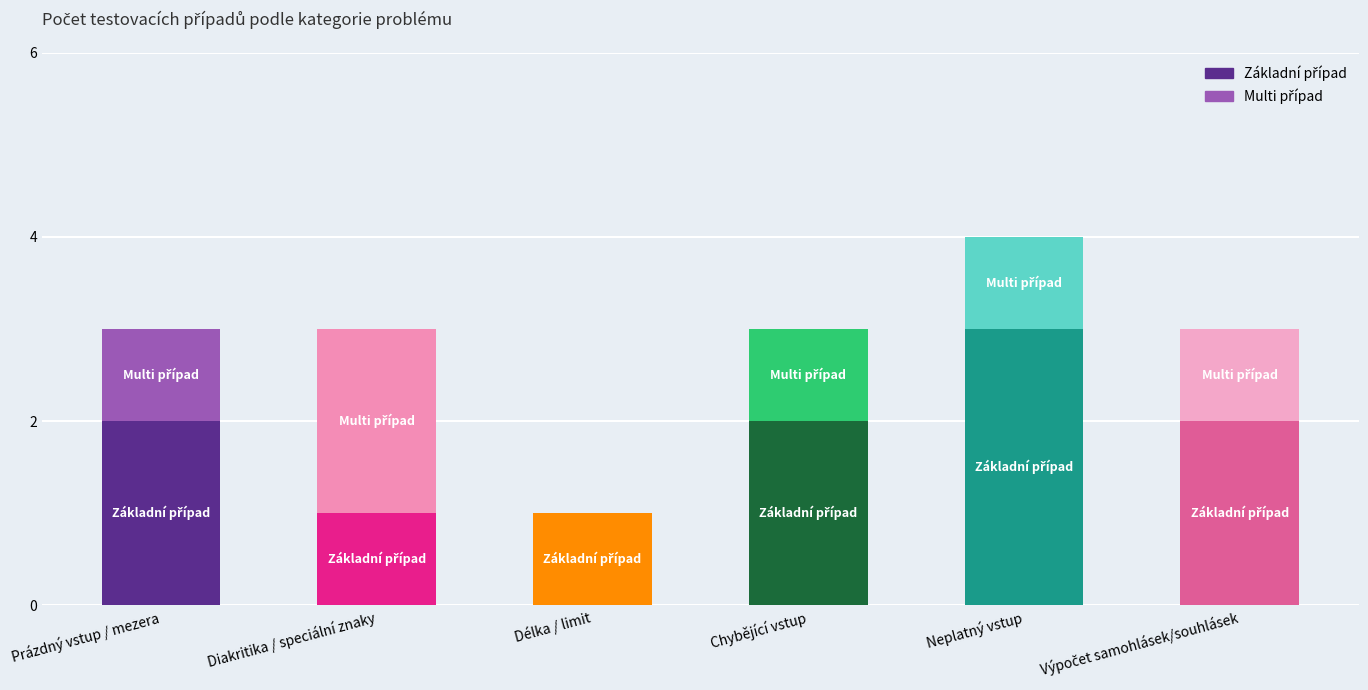

At which category is the sum across all series the highest?

Neplatný vstup